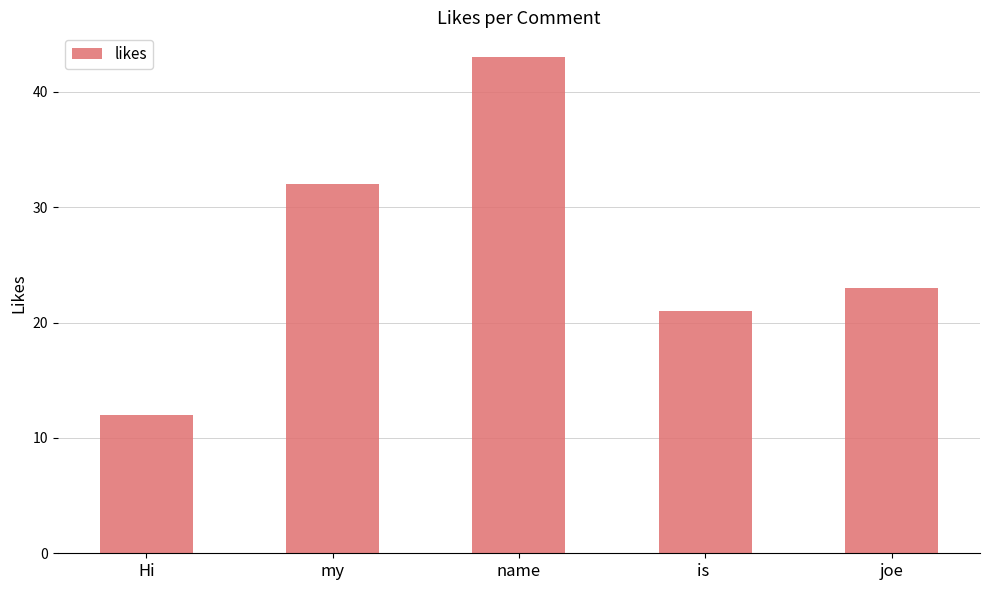

Are the bars horizontal?

No